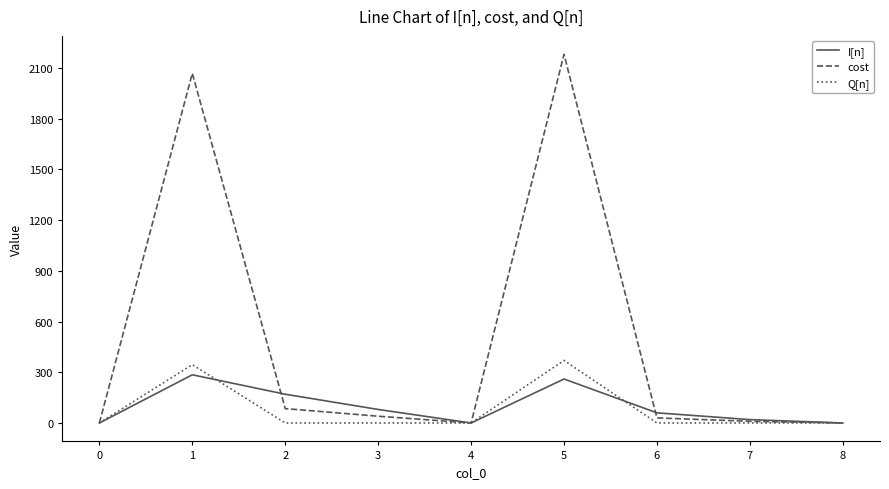

Which series has the largest range (max minus min)?

cost